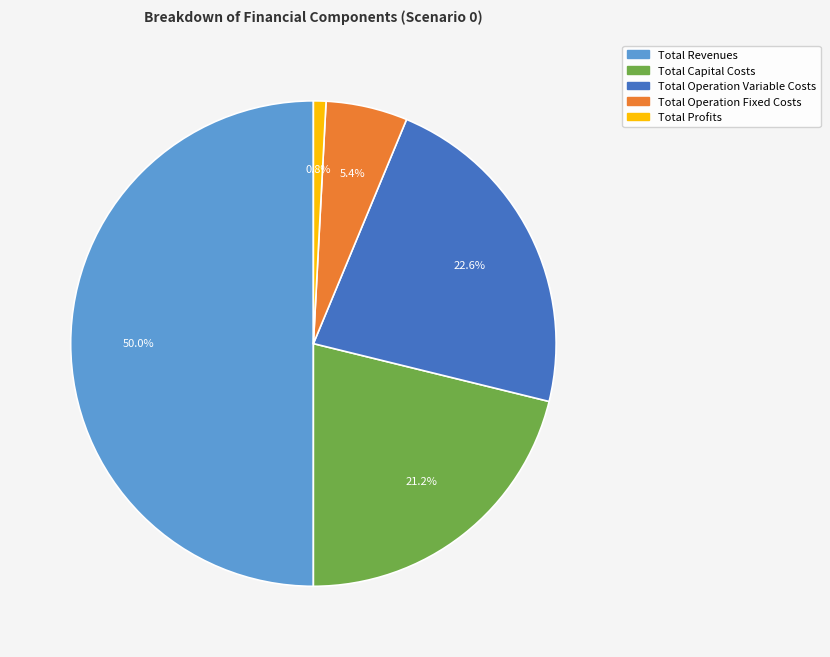

To the nearest percent, what percentage of the pie is Total Profits?

1%